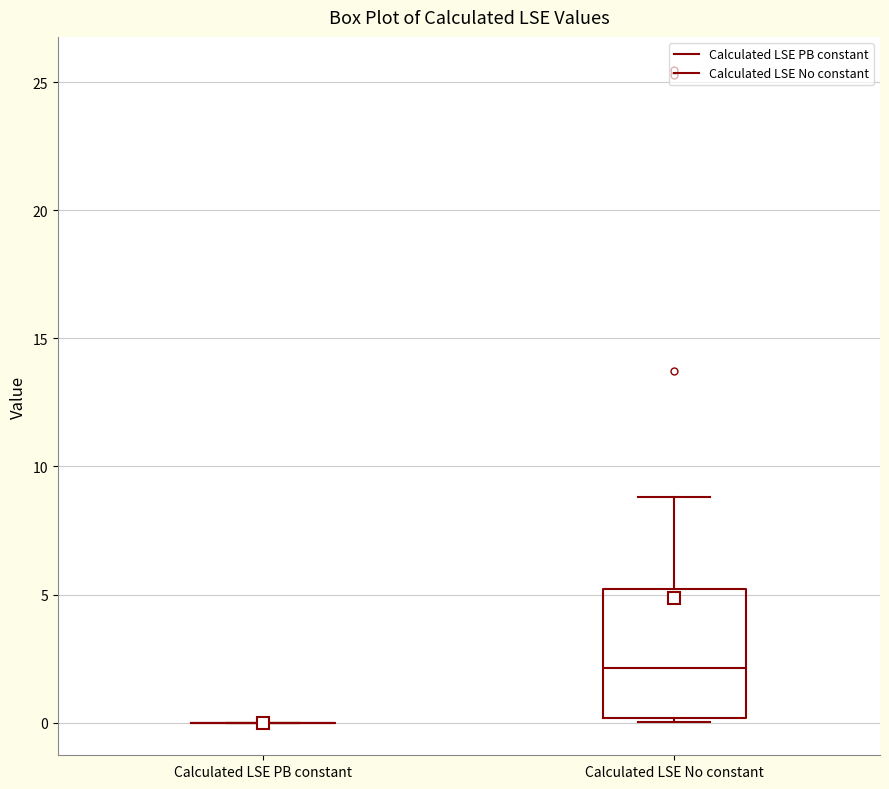

Reading left to right, read every box against the y-axis: the position of its median line, the range the box covers, and the ends of its whiskers. The values are not printed on the chart, so give them approximately, as read against the axis.

Calculated LSE PB constant: box collapsed to a line at 0, whiskers 0 to 0
Calculated LSE No constant: median 2, box 0 to 5, whiskers 0 (just below the box's lower edge) to 9